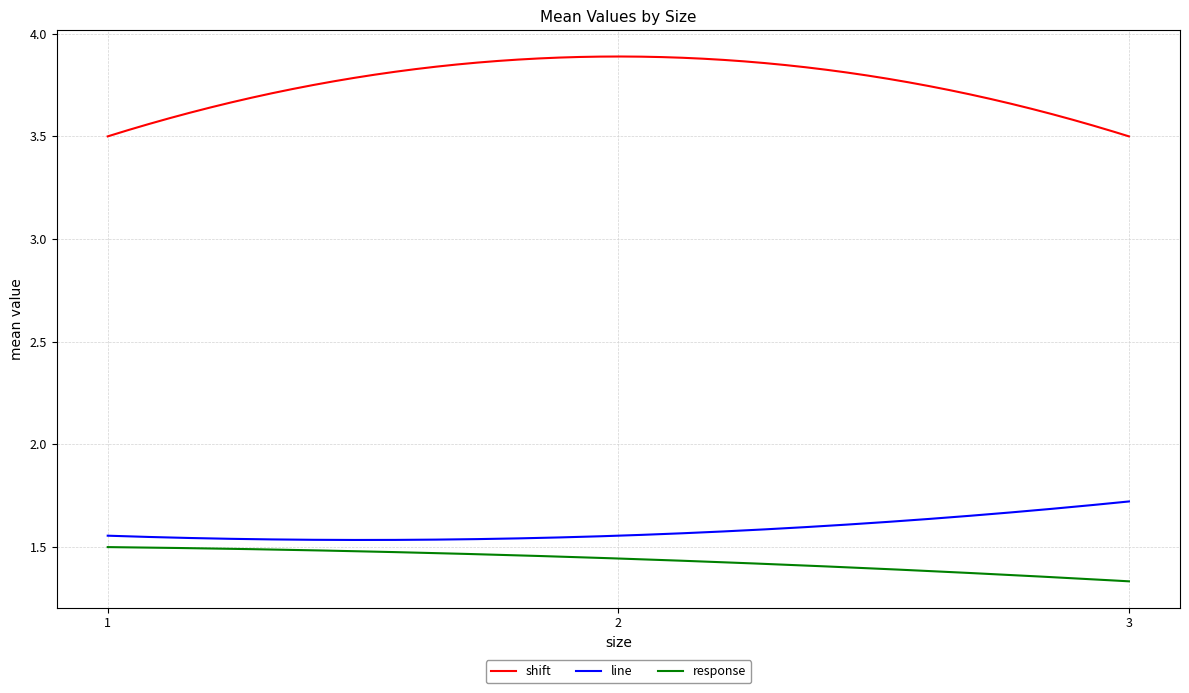

List the series in order of their peak value, highest first.

shift, line, response